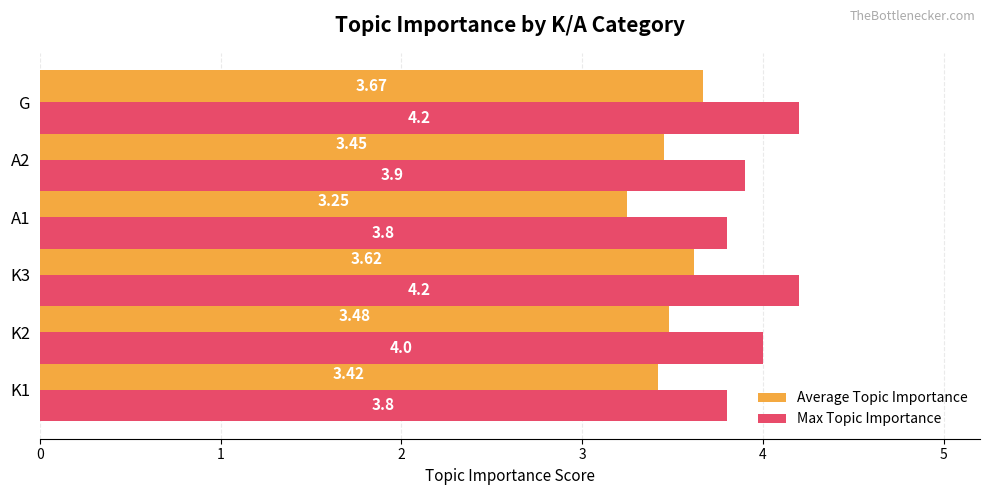

At how many categories does at least one series exceed 3?

6